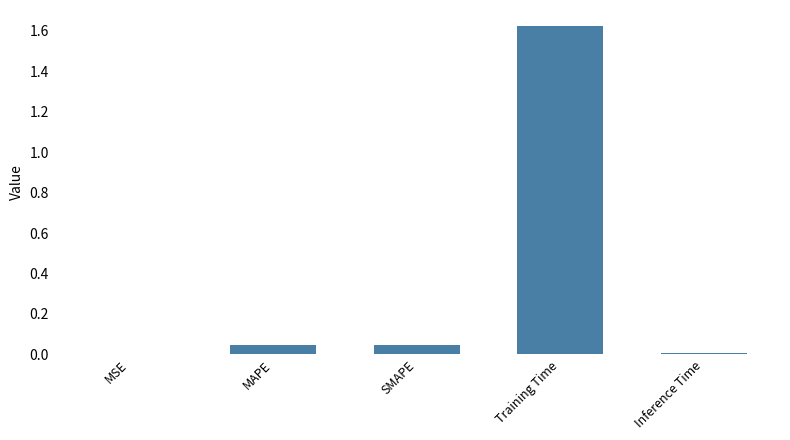

At which category does the chart reach its peak across all series?

Training Time